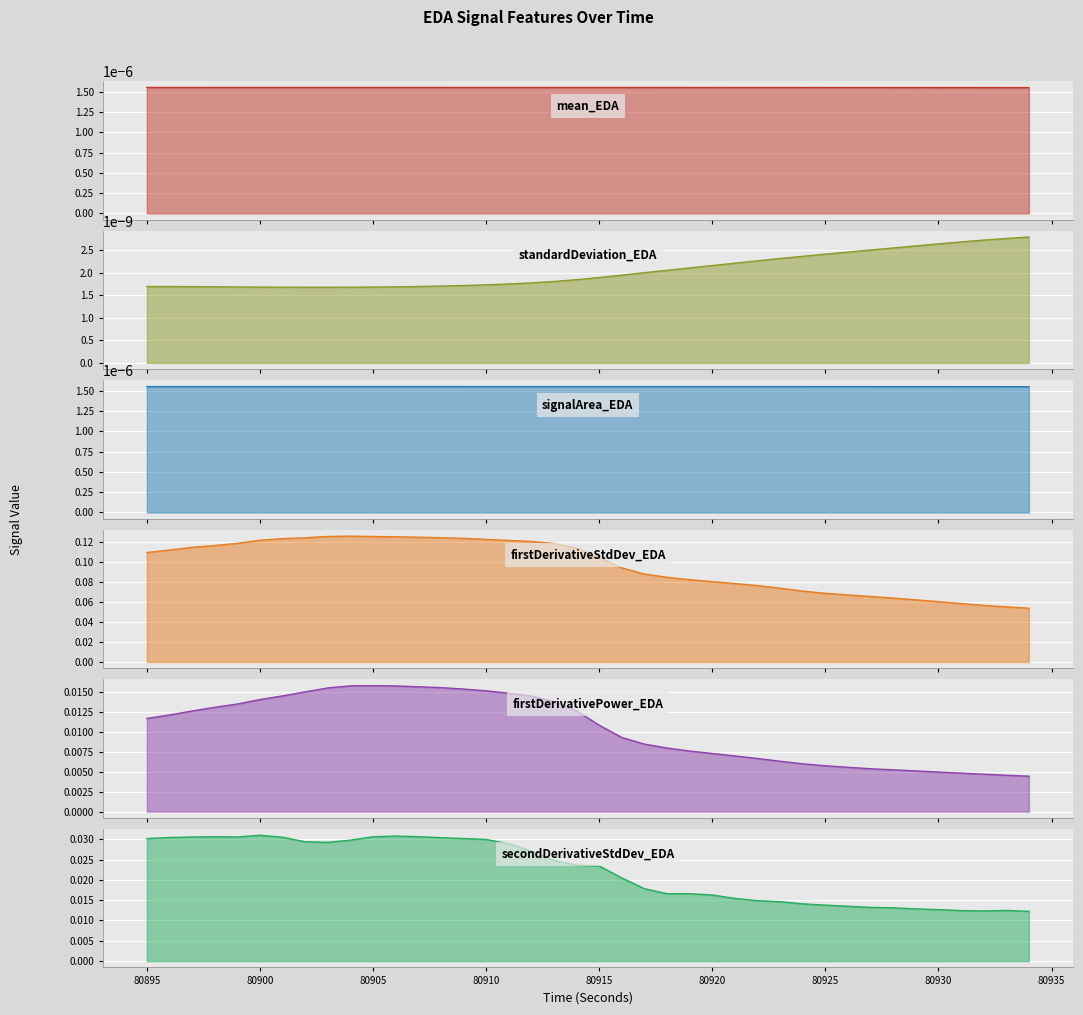

Rank the categories by firstDerivativeStdDev_EDA value from lowest to highest.

80934, 80933, 80932, 80931, 80930, 80929, 80928, 80927, 80926, 80925, 80924, 80923, 80922, 80921, 80920, 80919, 80918, 80917, 80916, 80915, 80895, 80896, 80914, 80897, 80898, 80913, 80899, 80912, 80911, 80900, 80910, 80901, 80909, 80902, 80908, 80907, 80906, 80905, 80903, 80904